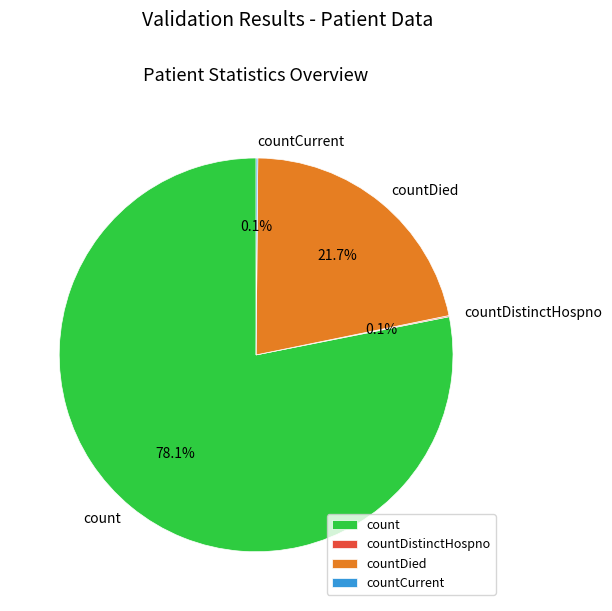

What is the majority slice?

count